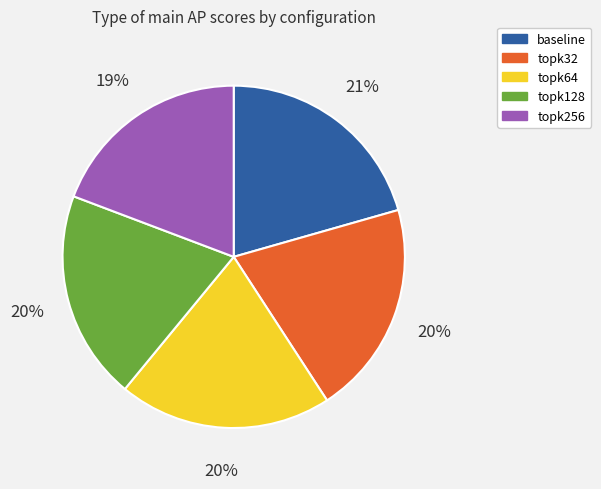

Does baseline account for over 50% of the chart?

No